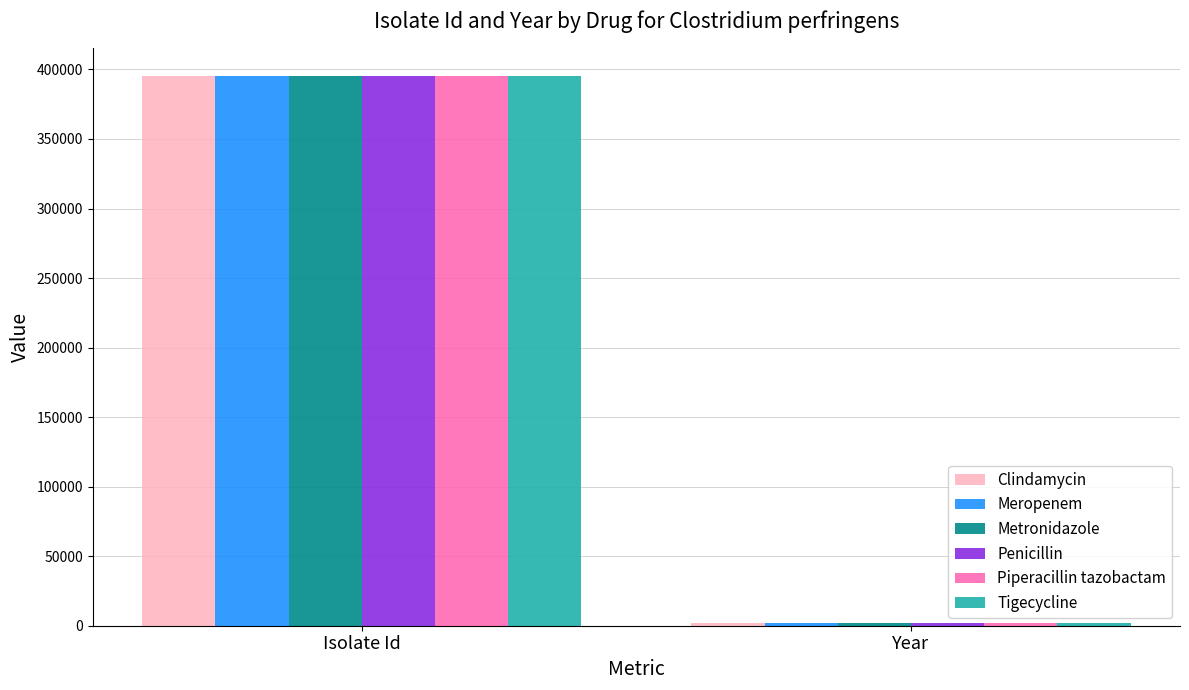

How many series are shown in this chart?

6